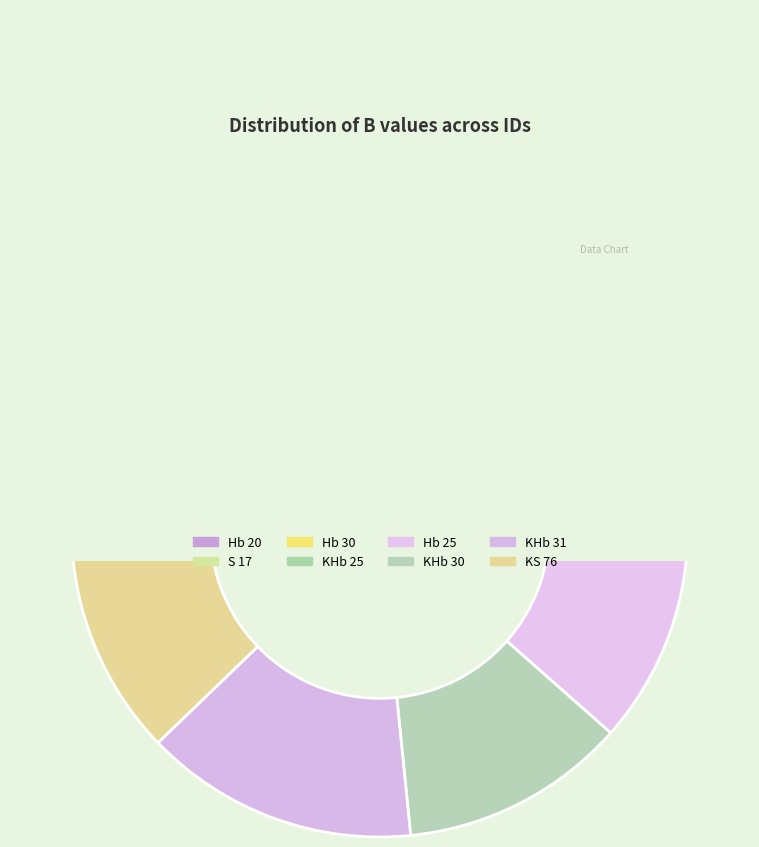

How many slices are in this pie chart?

8